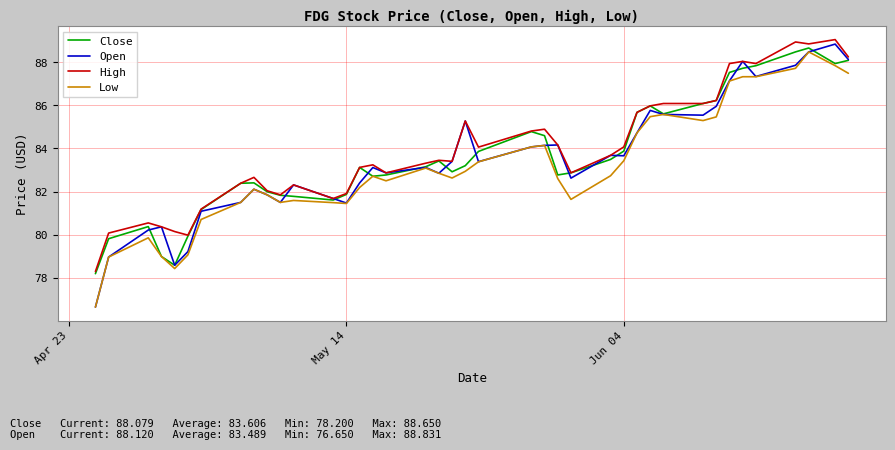

Which series has the largest range (max minus min)?

Open